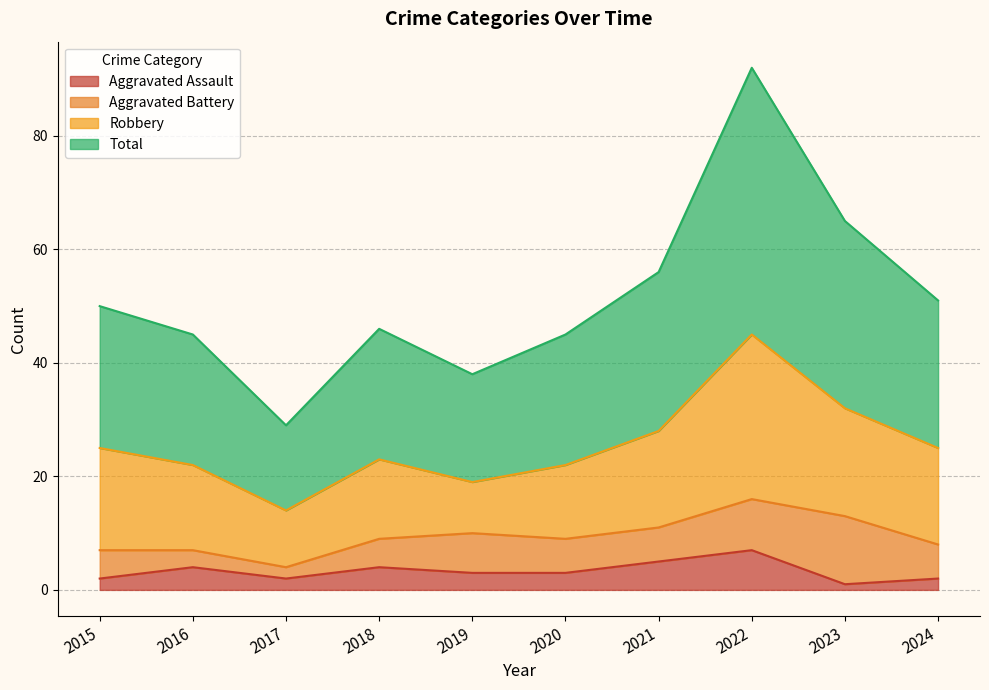

Is it true that Aggravated Assault equals 2 at 2015?

True